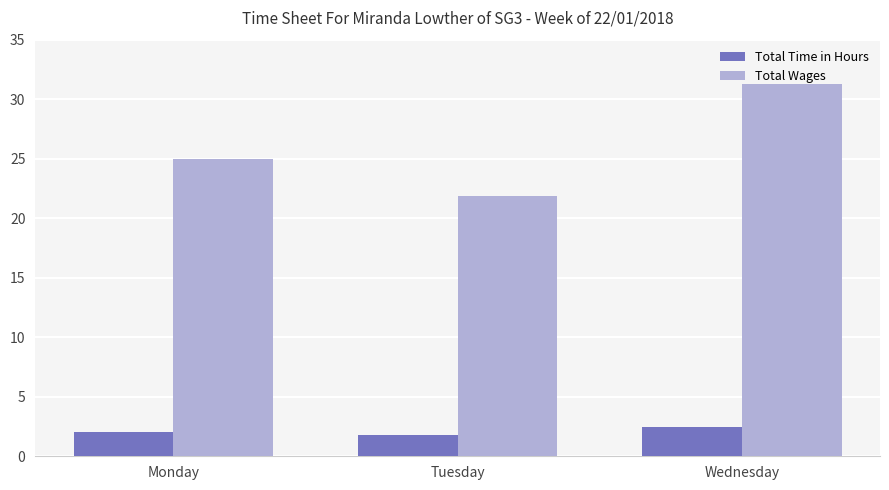

What is the average value of the Total Time in Hours series?

2.1